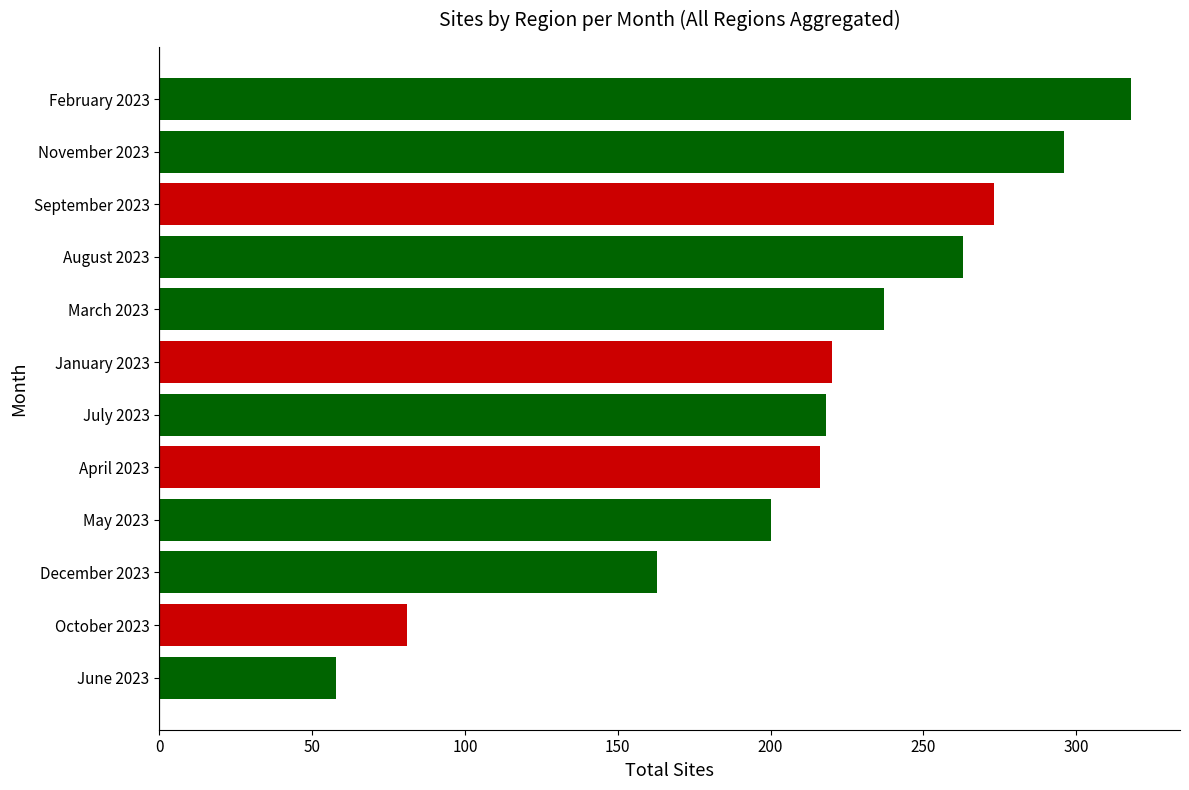

Is it true that the value at February 2023 is 318?

True